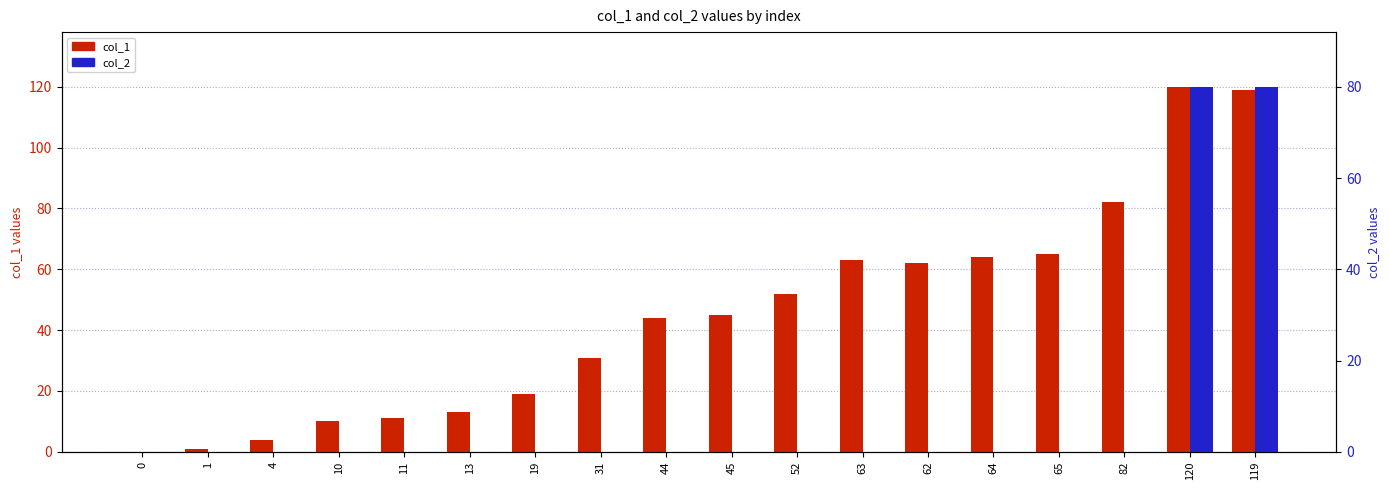

Reading right to left, what are all the values shown in this chart?

col_1: 119=119	120=120	82=82	65=65	64=64	62=62	63=63	52=52	45=45	44=44	31=31	19=19	13=13	11=11	10=10	4=4	1=1	0=0
col_2: 119=80	120=80	82=0	65=0	64=0	62=0	63=0	52=0	45=0	44=0	31=0	19=0	13=0	11=0	10=0	4=0	1=0	0=0